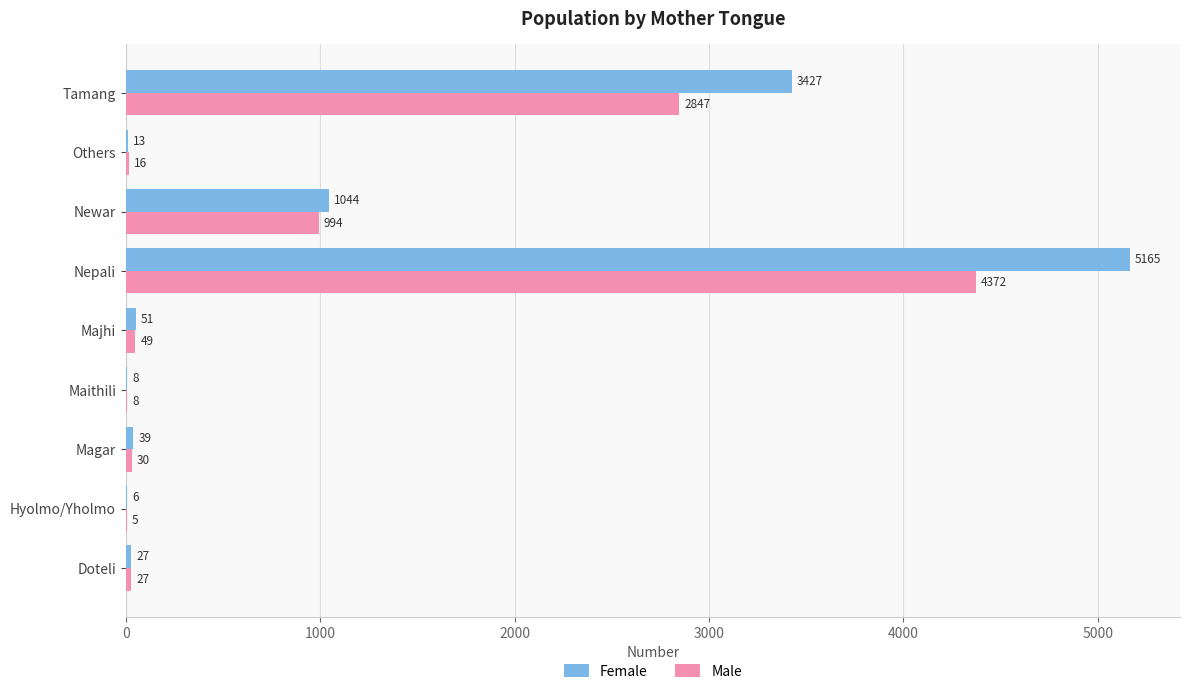

At which label is Male closest to 2188?

Tamang